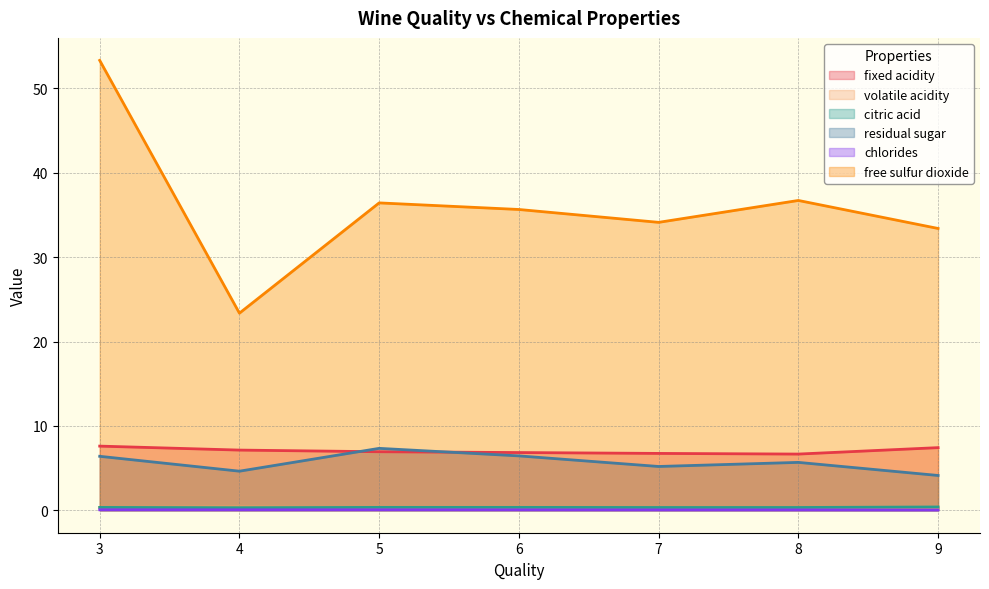

What is the spread (max minus min) of values at 3?

53.3